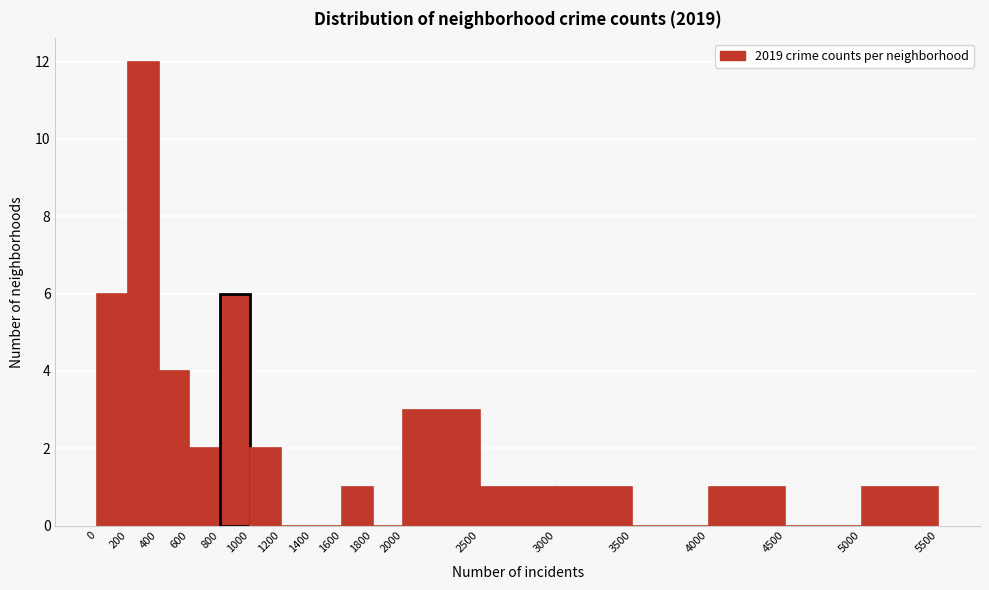

Reading left to right, transcribe this chart: for each bar, give the range it covers on the x-axis and its height. The values are not printed on the chart, so give them approximately, as read against the axis.

0 to 200: 6
200 to 400: 12
400 to 600: 4
600 to 800: 2
800 to 1000: 6
1000 to 1200: 2
1200 to 1400: 0
1400 to 1600: 0
1600 to 1800: 1
1800 to 2000: 0
2000 to 2500: 3
2500 to 3000: 1
3000 to 3500: 1
3500 to 4000: 0
4000 to 4500: 1
4500 to 5000: 0
5000 to 5500: 1